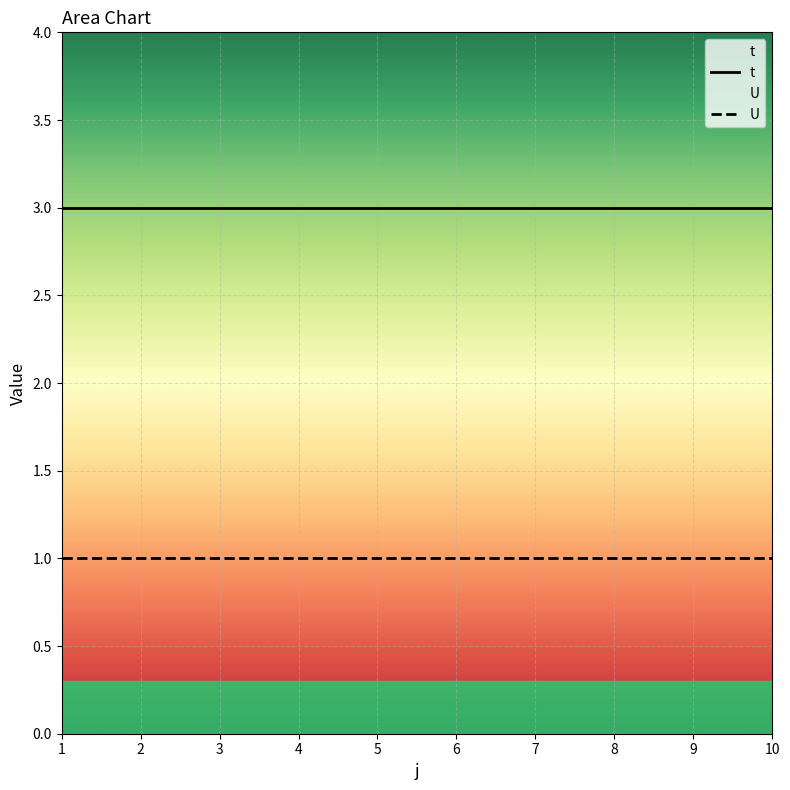

What value does the U series have at 5?

1